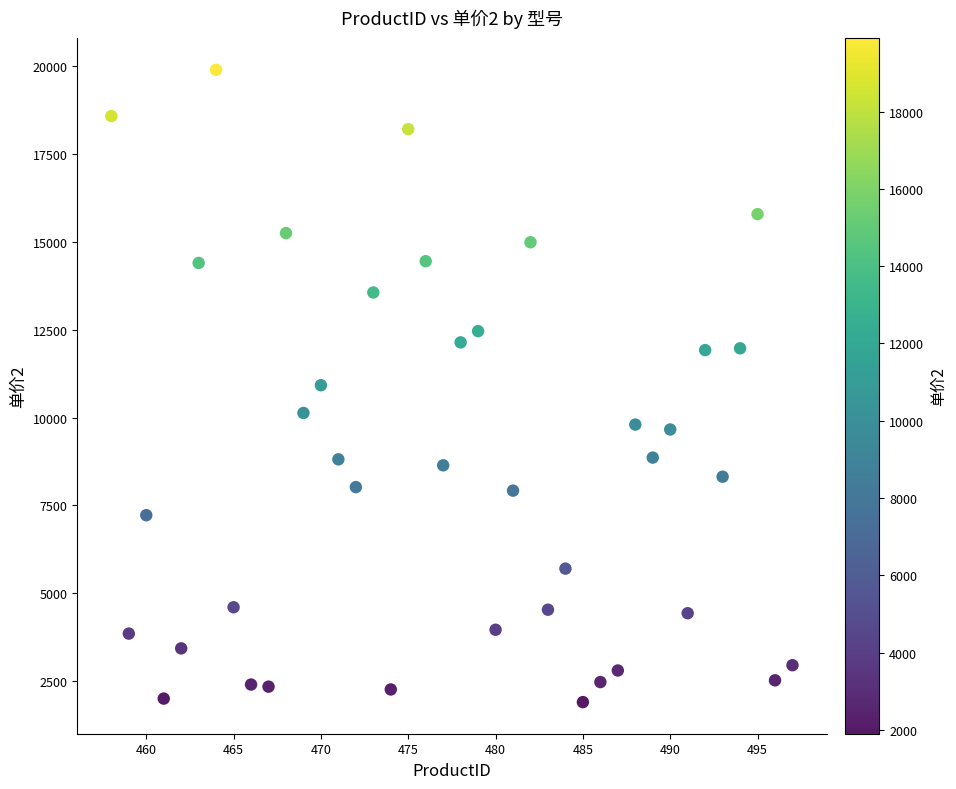

What is the range of X values (max minus min)?

39